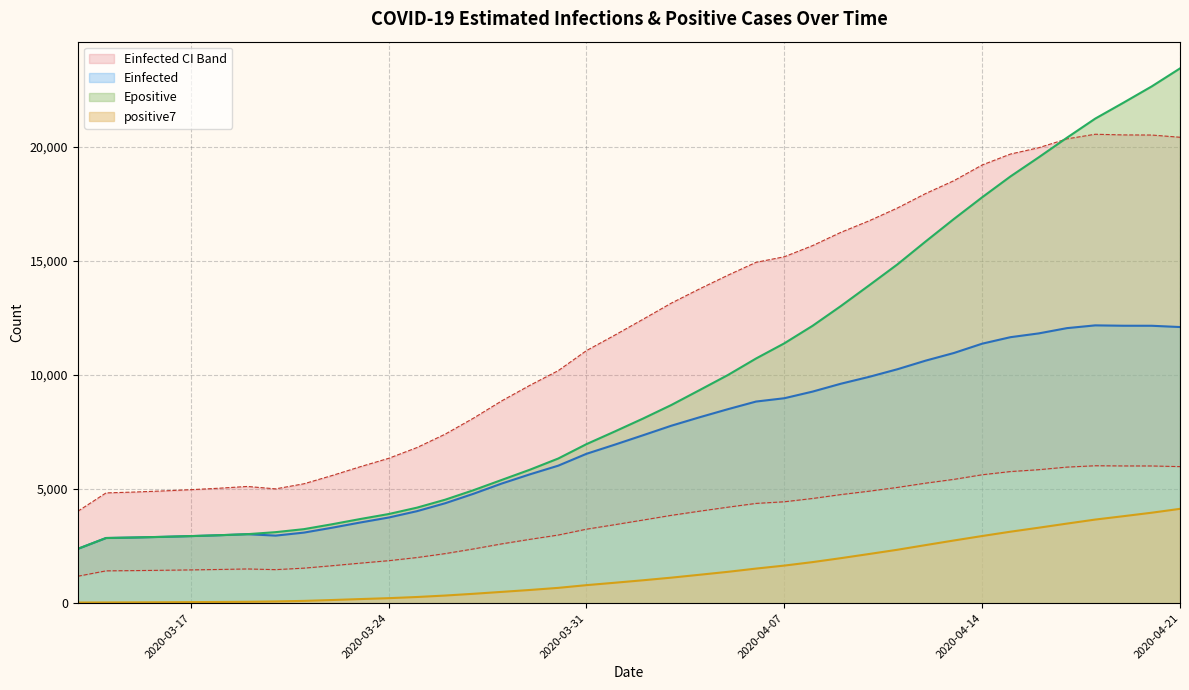

Where does the Epositive series first go above 8093?

2020-04-02